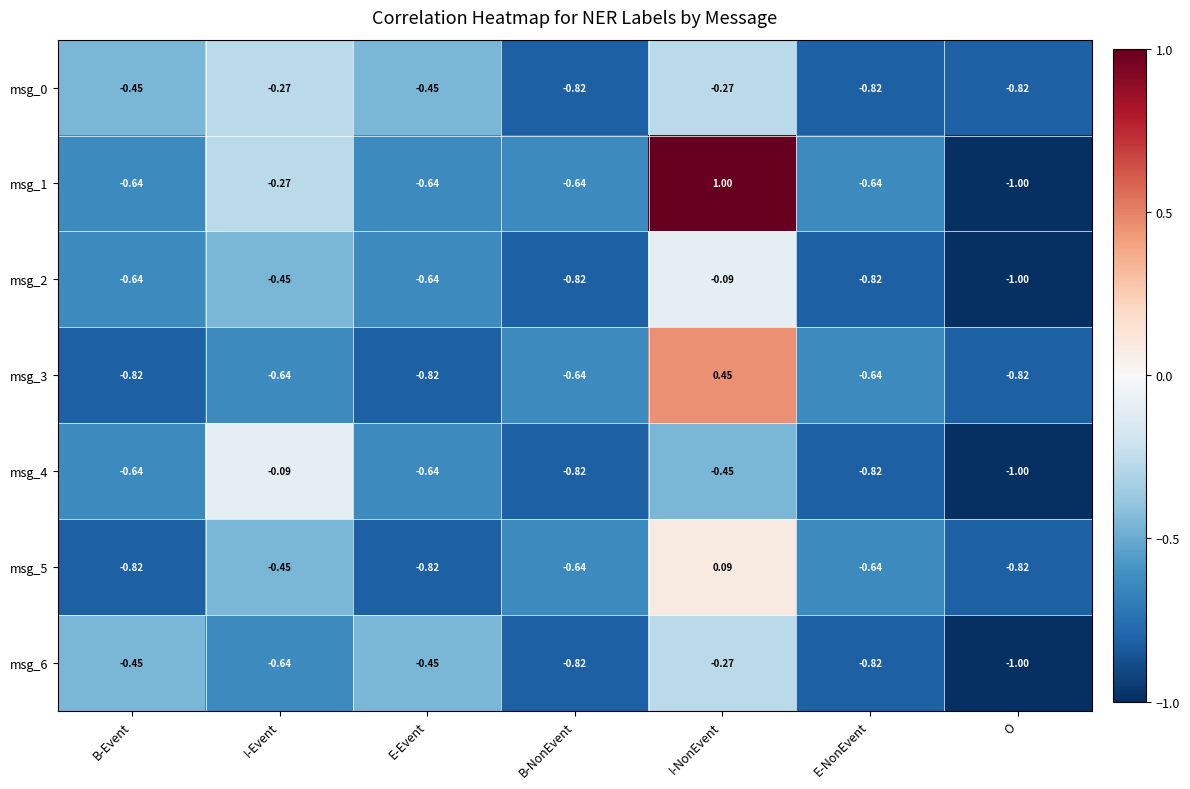

Which category has the highest value across all series?

I-NonEvent